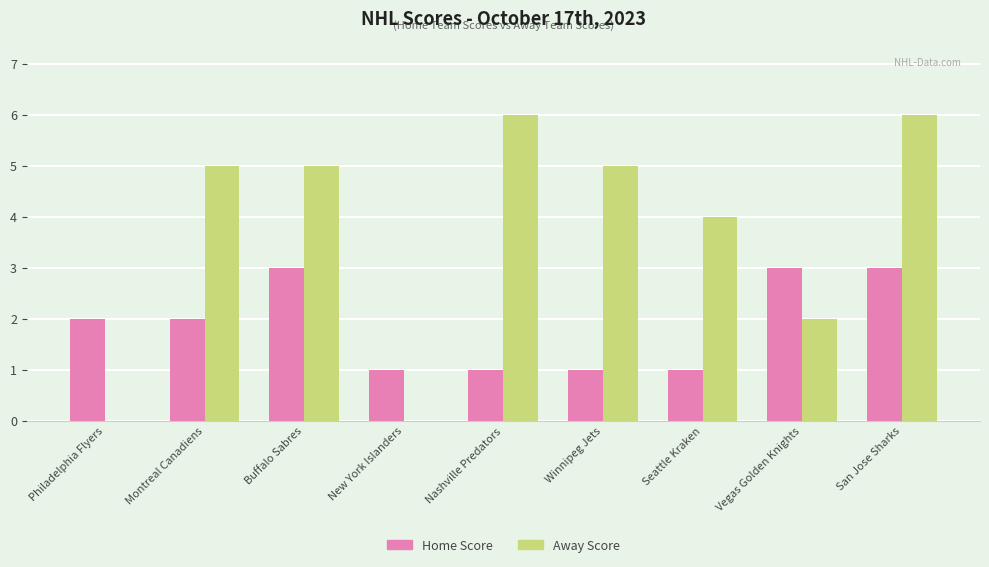

What are all the series names shown in the legend?

Home Score, Away Score